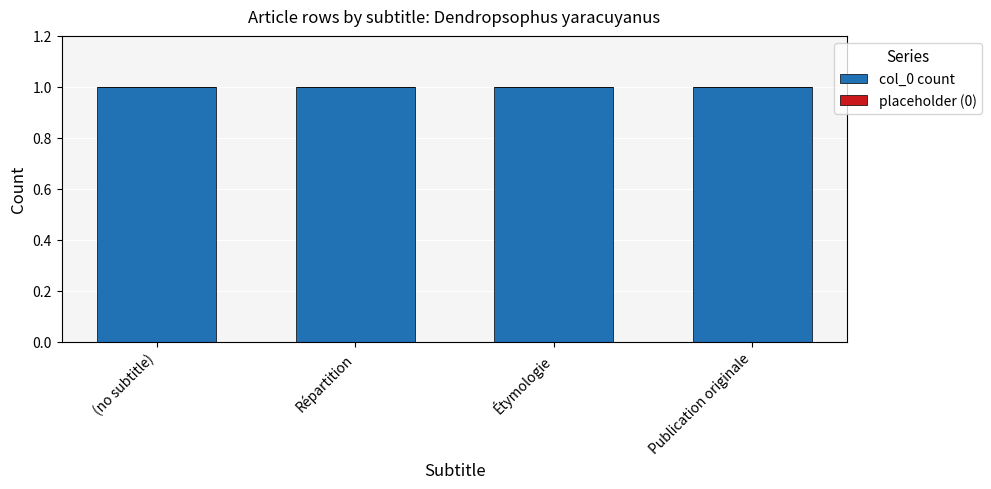

How many bars are there in total?

8